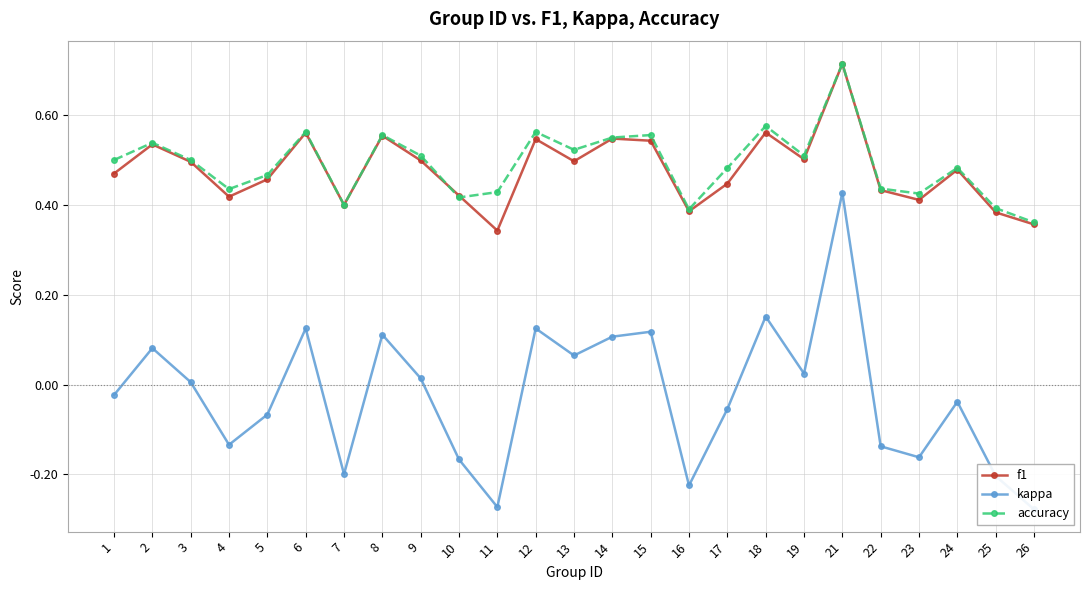

What is the approximate value of f1 at 7?

0.4